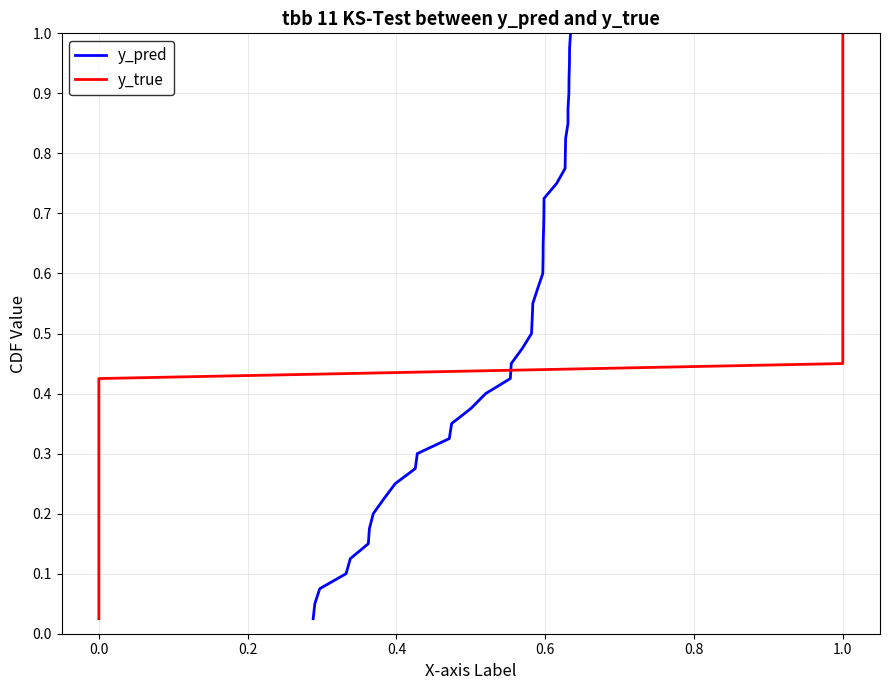

Is the value of y_pred at 12 greater than the value of y_true at 20?

No